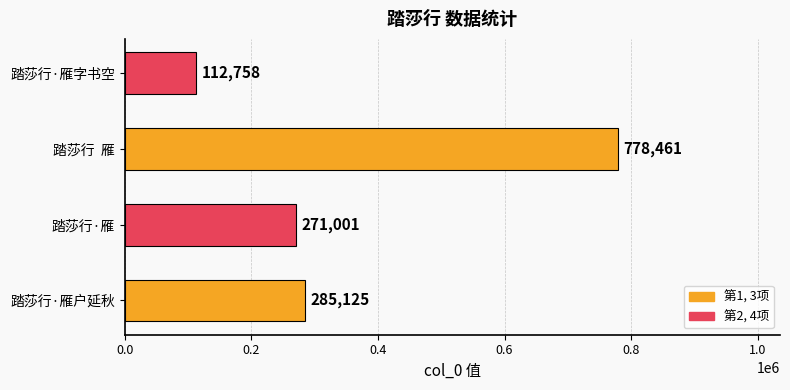

What is the difference between the maximum and minimum values?

665703